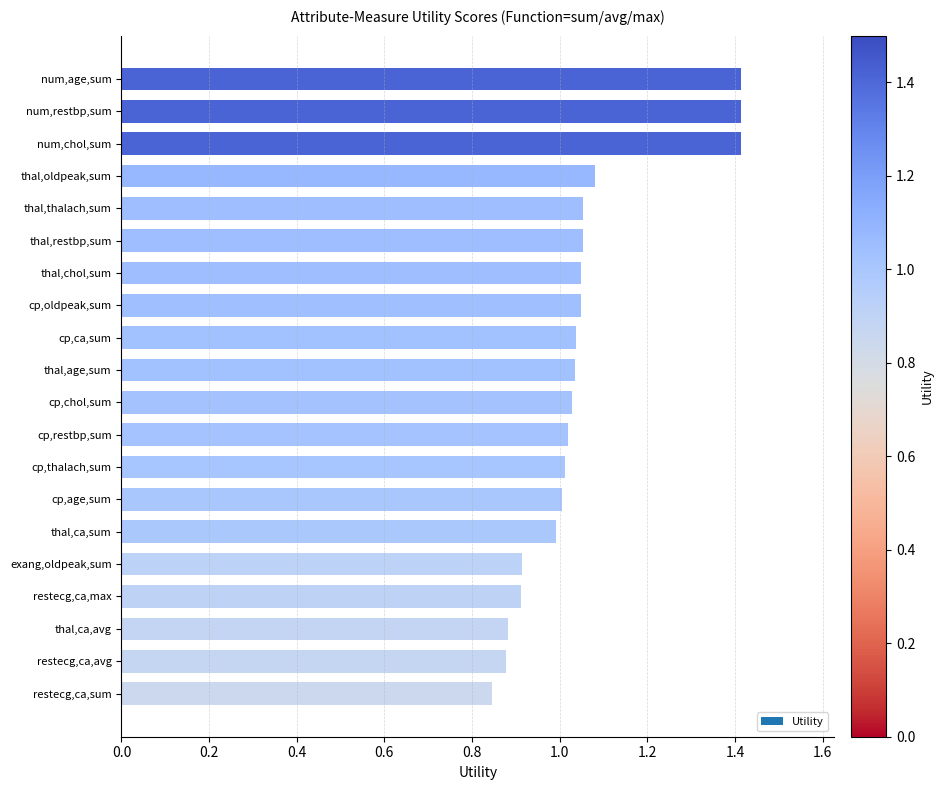

What is the greatest value displayed?

1.4